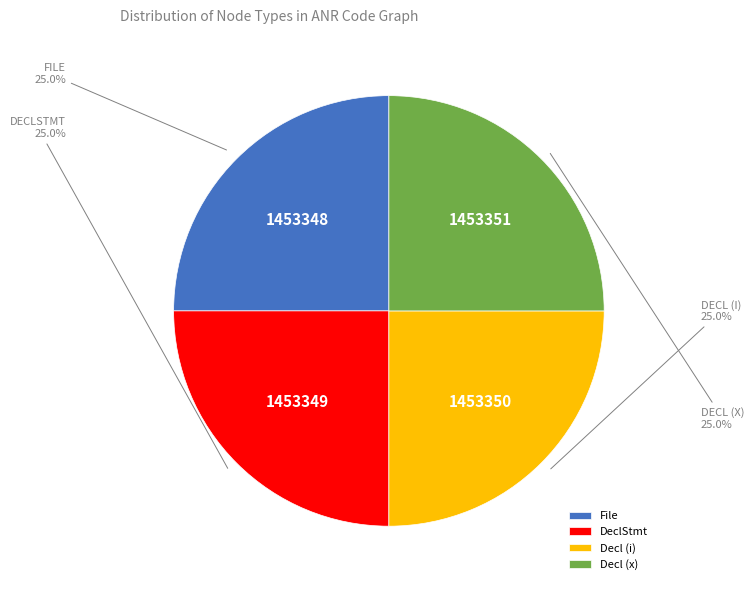

How many slices are in this pie chart?

4